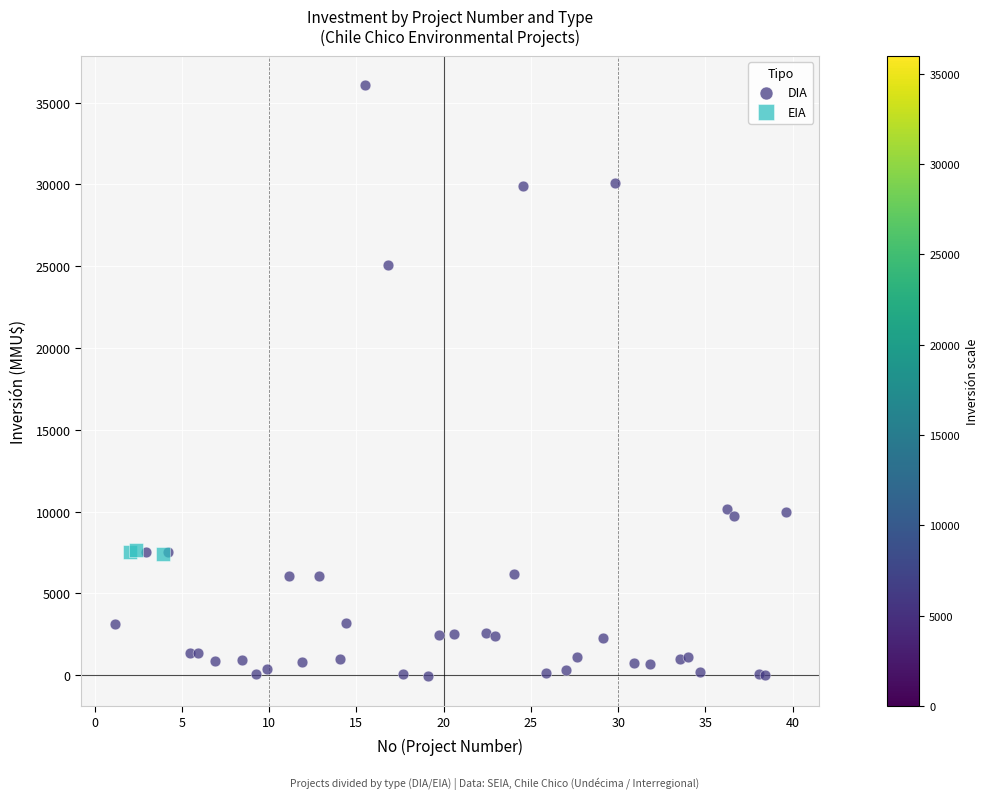

Which series contains the highest Y value?

DIA